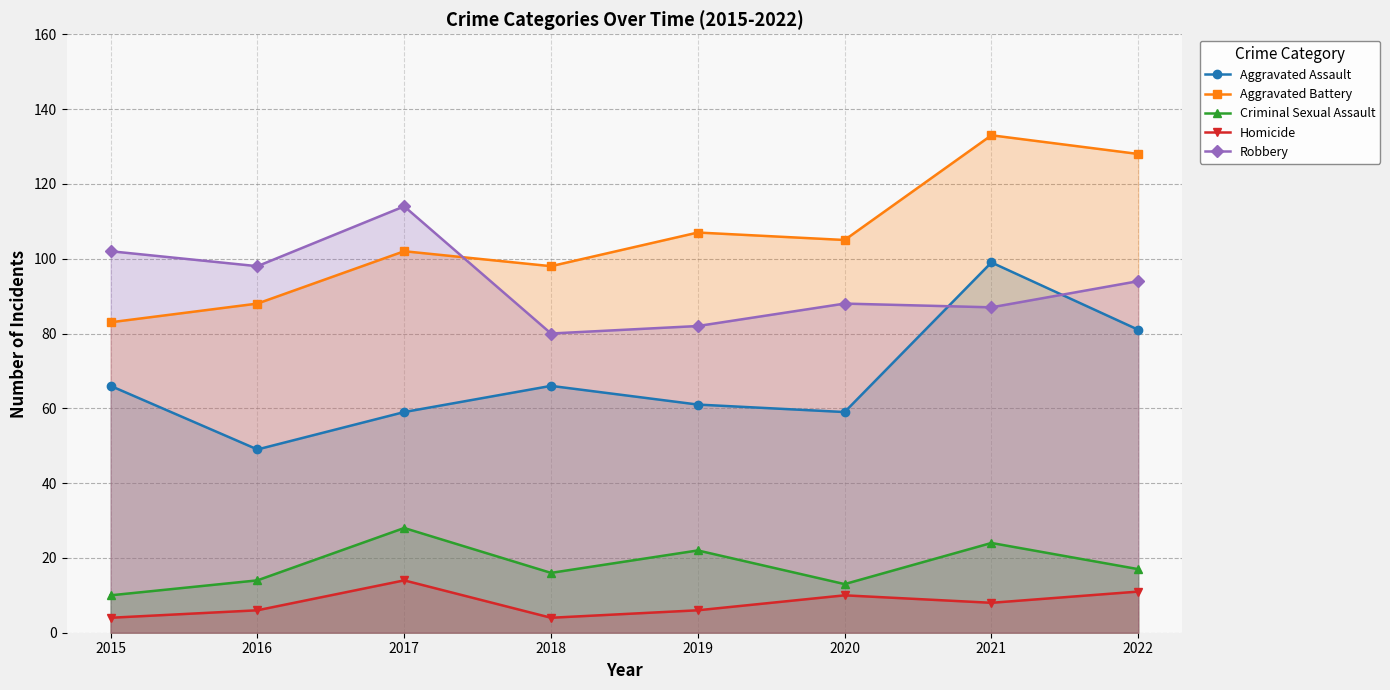

Reading right to left, what are all the values shown in this chart?

Aggravated Assault: 2022=81	2021=99	2020=59	2019=61	2018=66	2017=59	2016=49	2015=66
Aggravated Battery: 2022=128	2021=133	2020=105	2019=107	2018=98	2017=102	2016=88	2015=83
Criminal Sexual Assault: 2022=17	2021=24	2020=13	2019=22	2018=16	2017=28	2016=14	2015=10
Homicide: 2022=11	2021=8	2020=10	2019=6	2018=4	2017=14	2016=6	2015=4
Robbery: 2022=94	2021=87	2020=88	2019=82	2018=80	2017=114	2016=98	2015=102